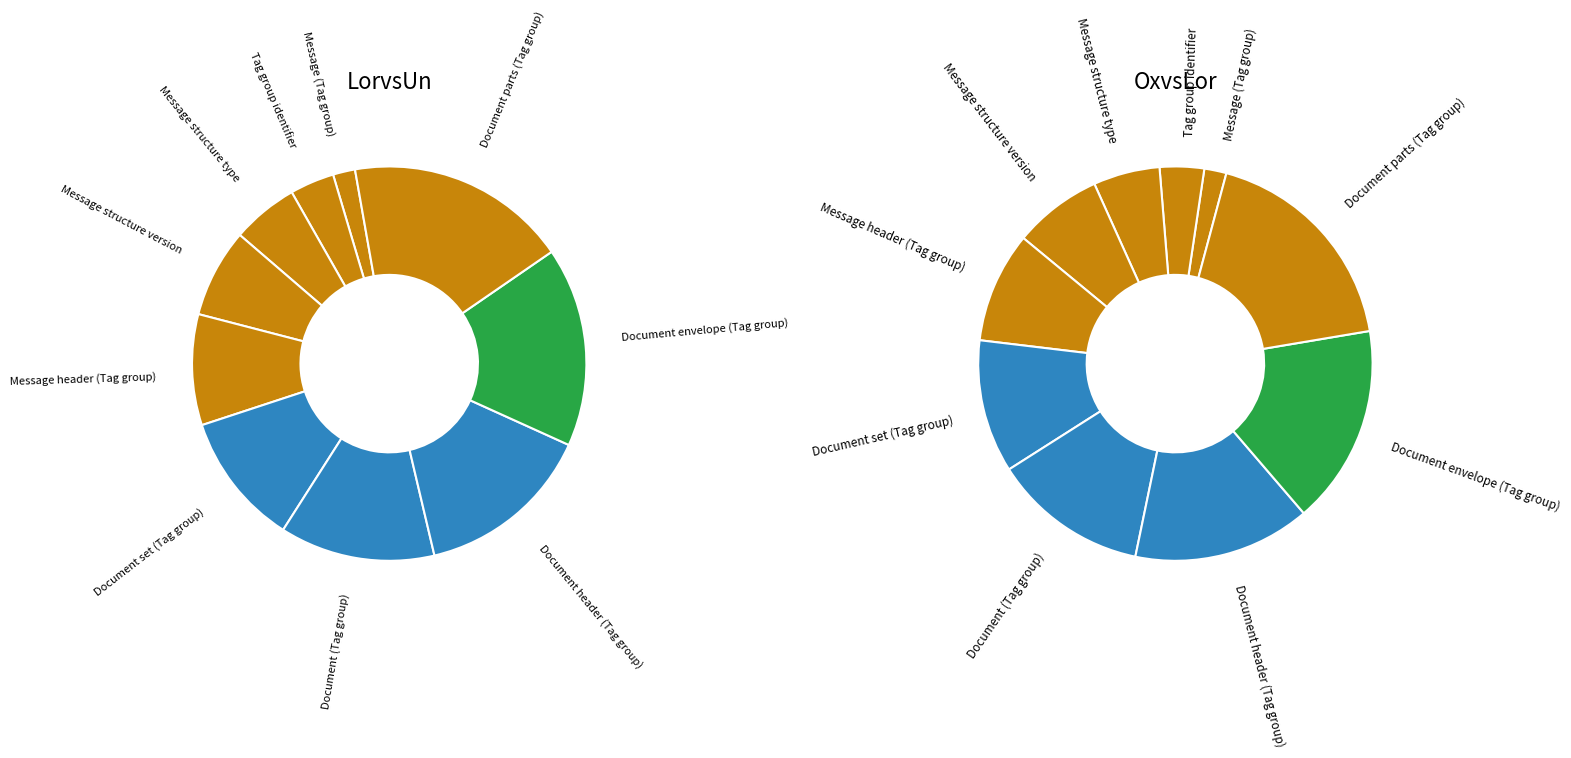

How many segments does this pie chart have?

10